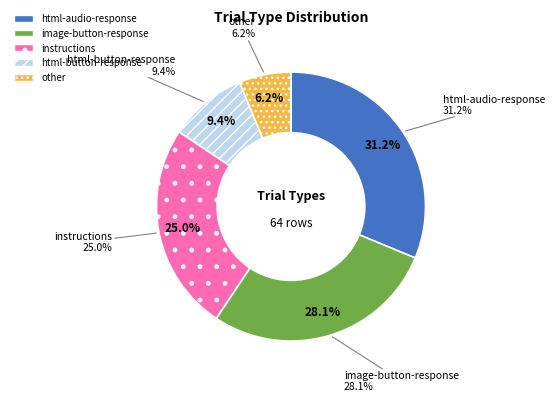

Is there any slice that represents more than half of the pie?

No